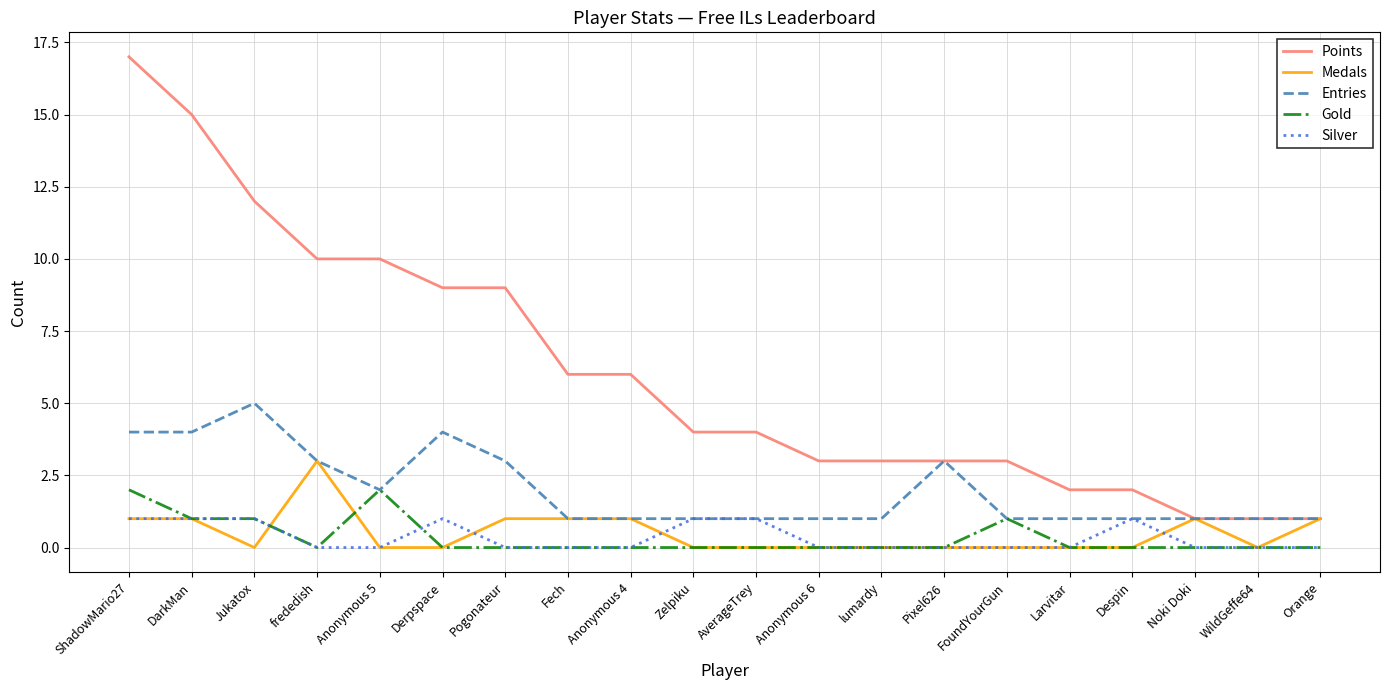

Rank the series by their maximum value, from lowest to highest.

Silver, Gold, Medals, Entries, Points